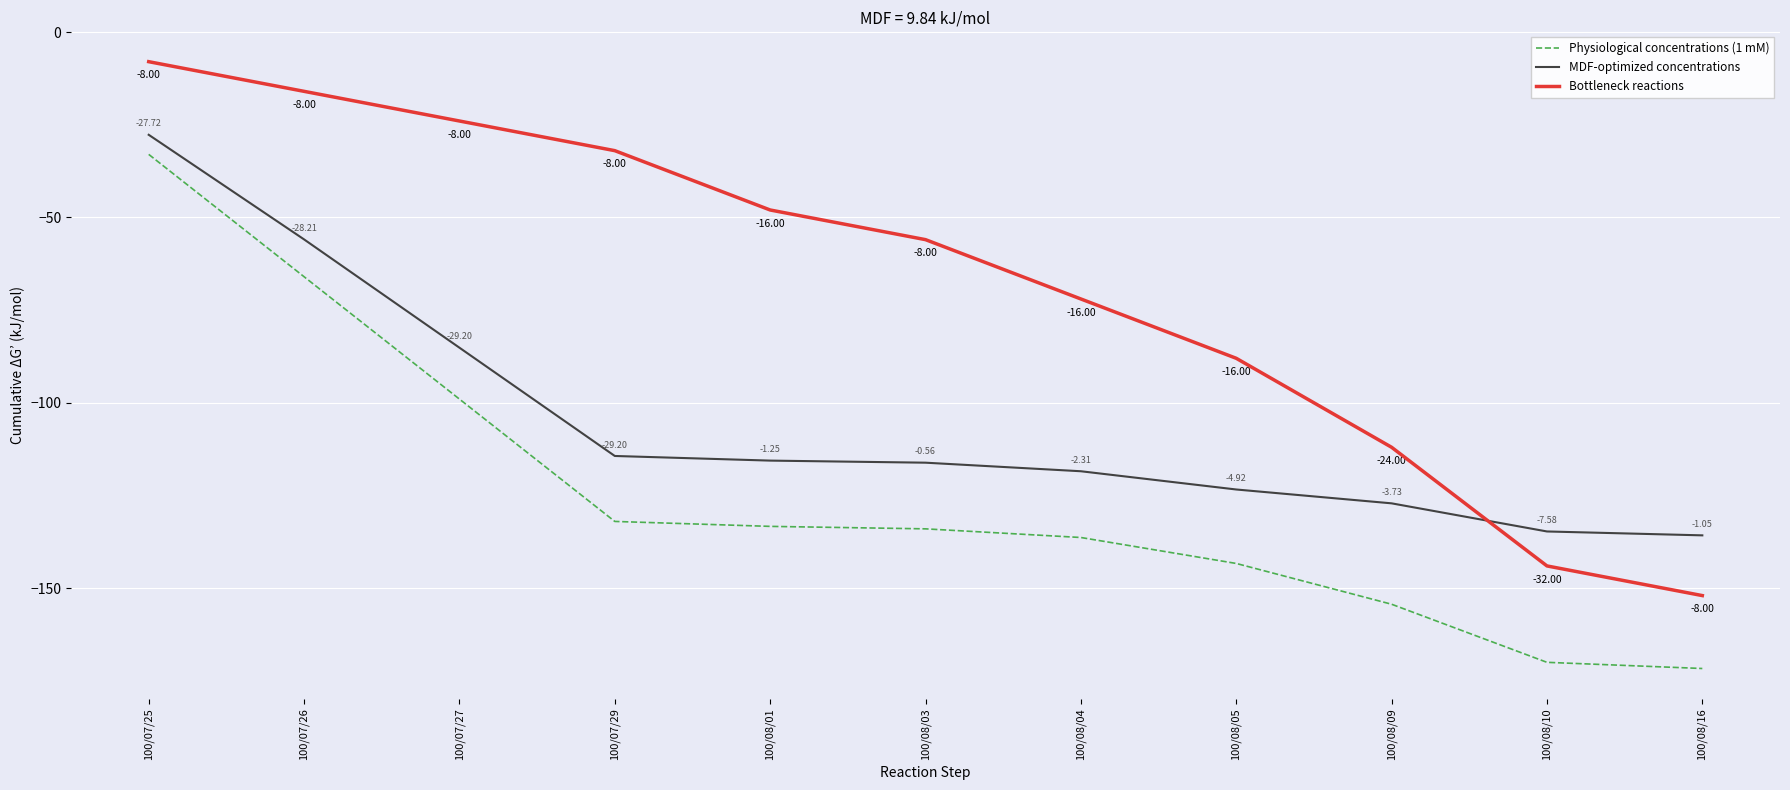

What is the difference between the Bottleneck reactions values at 100/08/05 and 100/07/26?

72.0